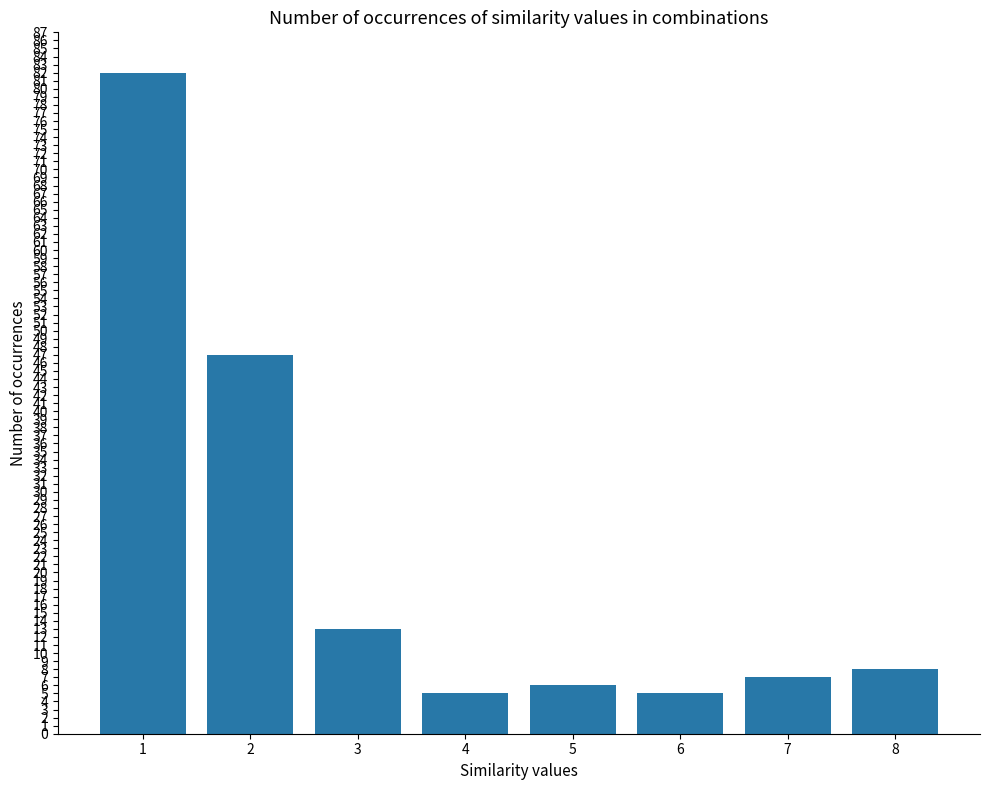

What is the sum of the values at 1 and 4?

87